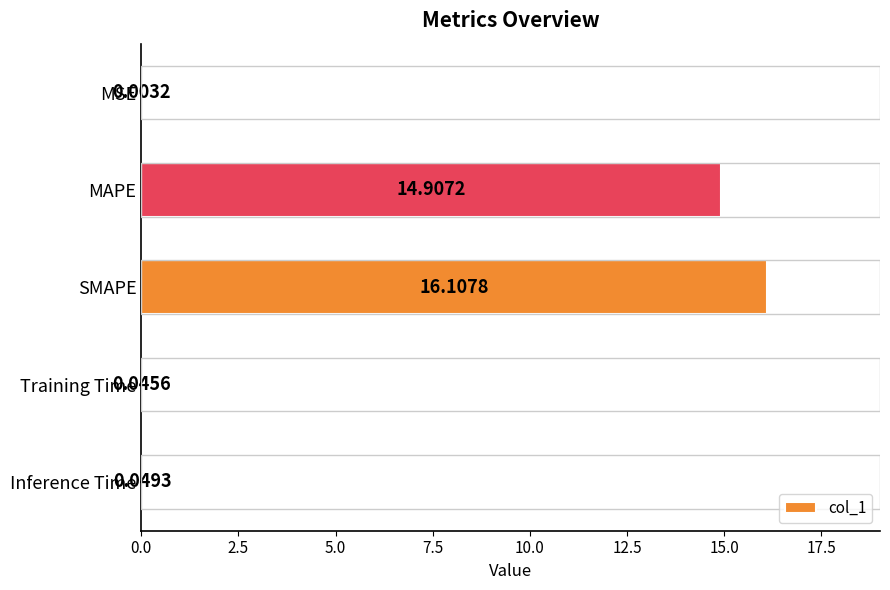

How many categories are shown in the chart?

5